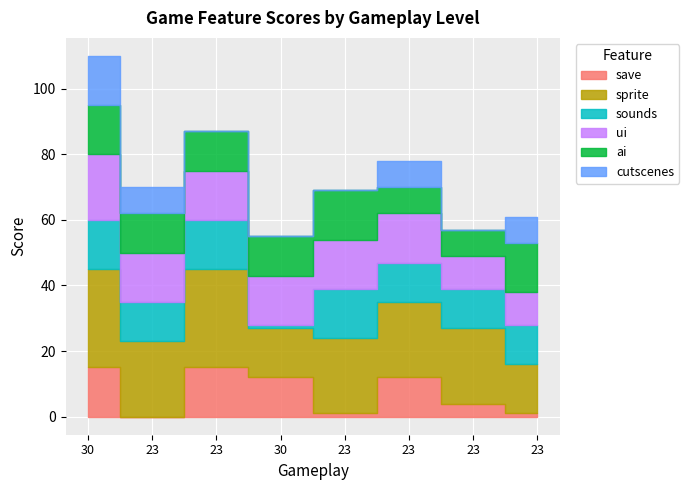

How many lines are shown in the chart?

6